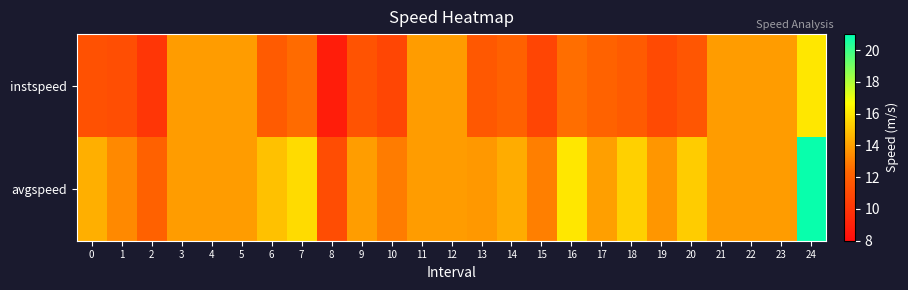

Between 11 and 19, which is larger?

11